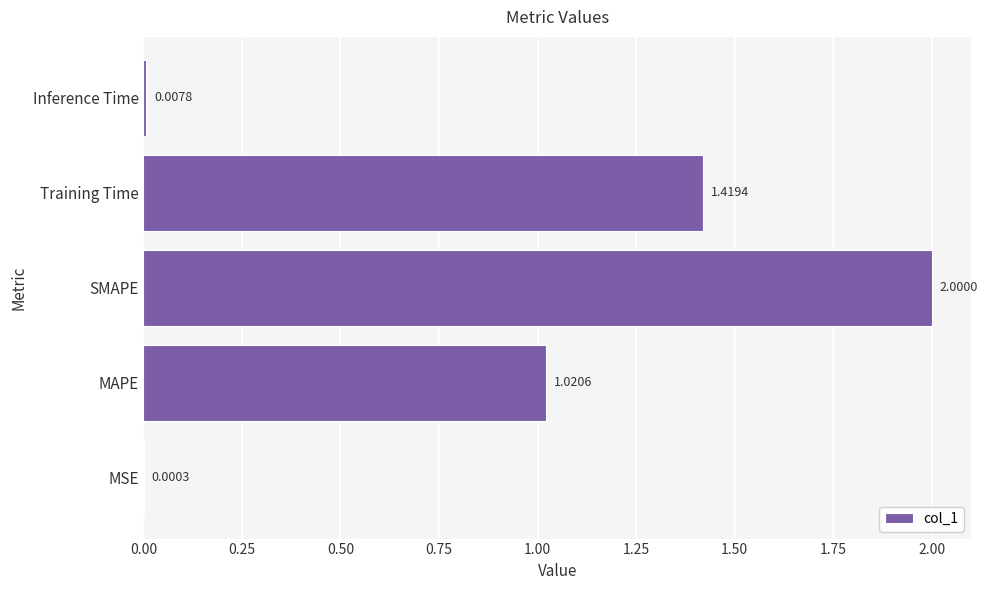

Which has a higher value, SMAPE or MSE?

SMAPE